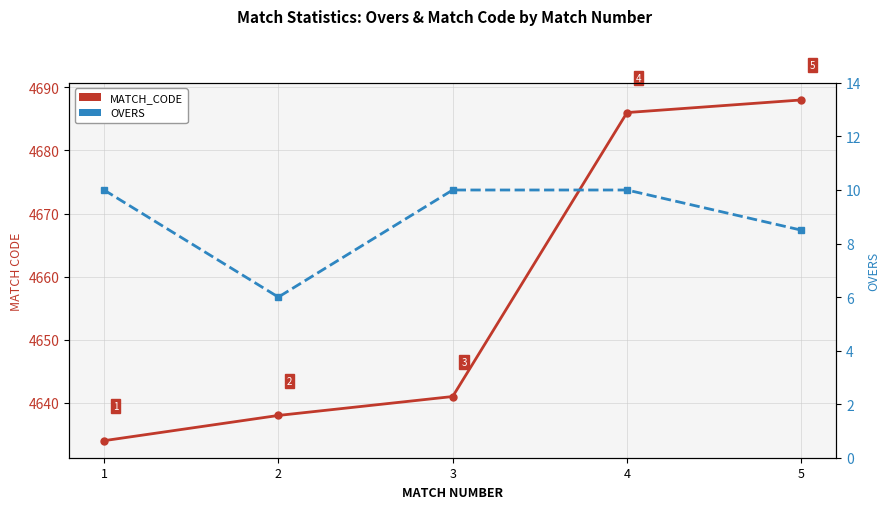

True or false: MATCH_CODE and OVERS cross at least once.

False